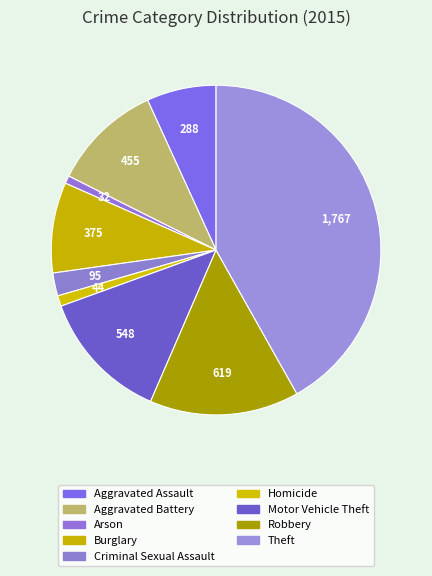

Count the number of slices in the pie.

9